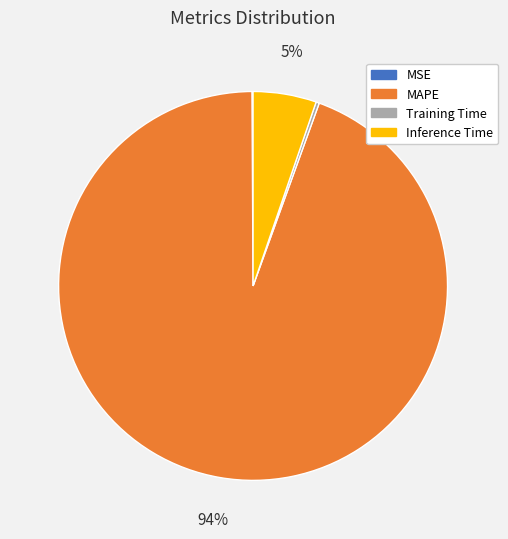

Does Inference Time represent more than half of the total?

No